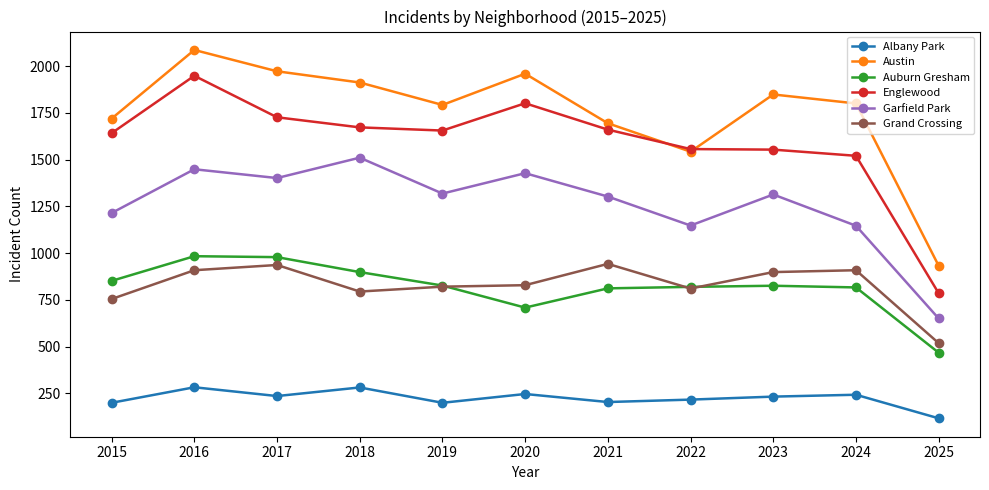

Which series changed the most between 2017 and 2020?

Auburn Gresham